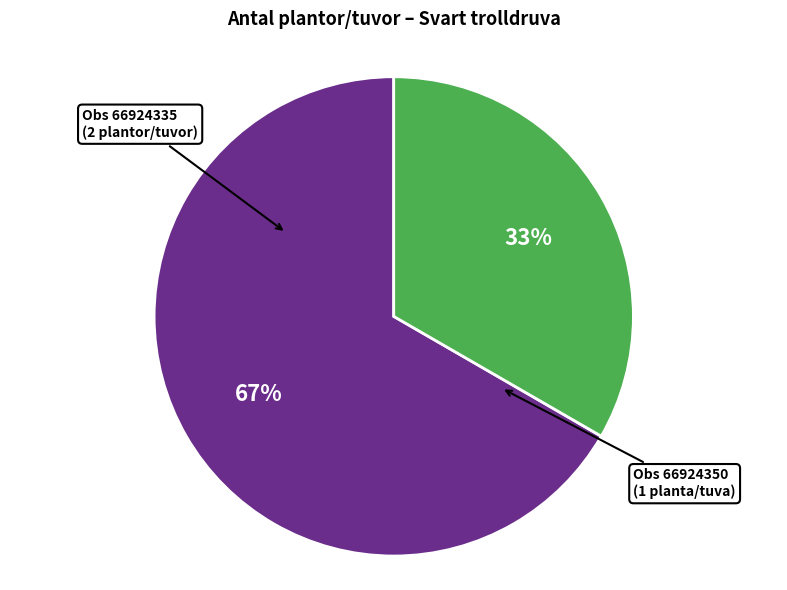

Count the number of slices in the pie.

2